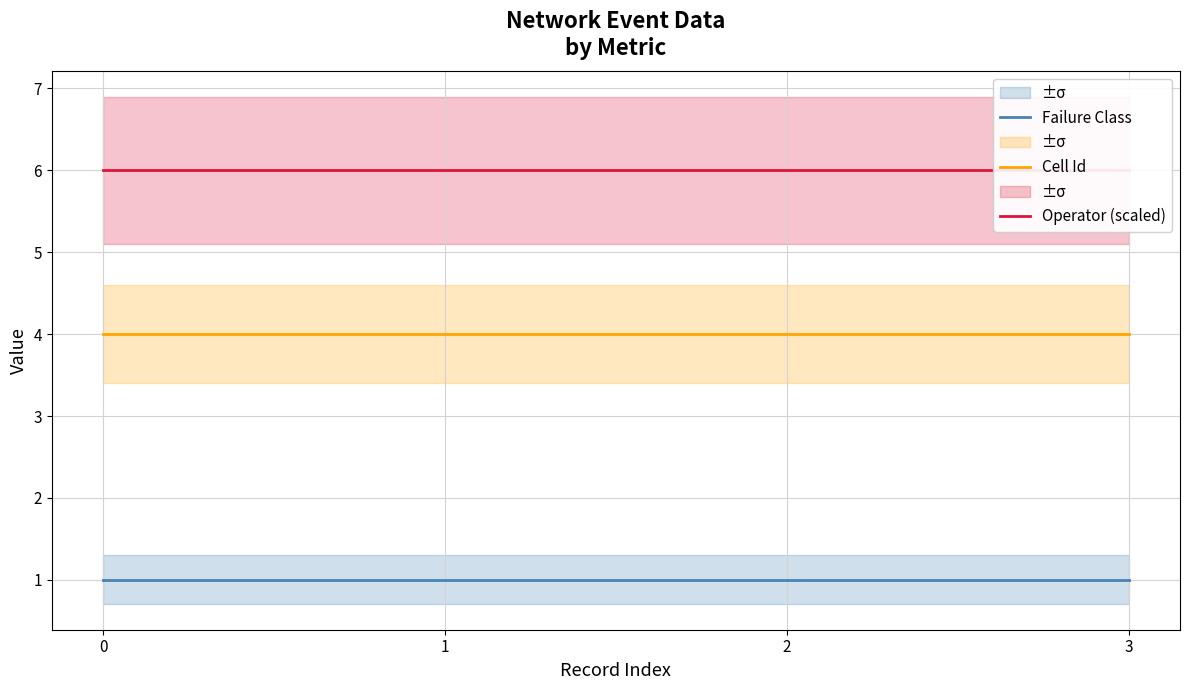

What is the highest value of the Operator (scaled) series?

6